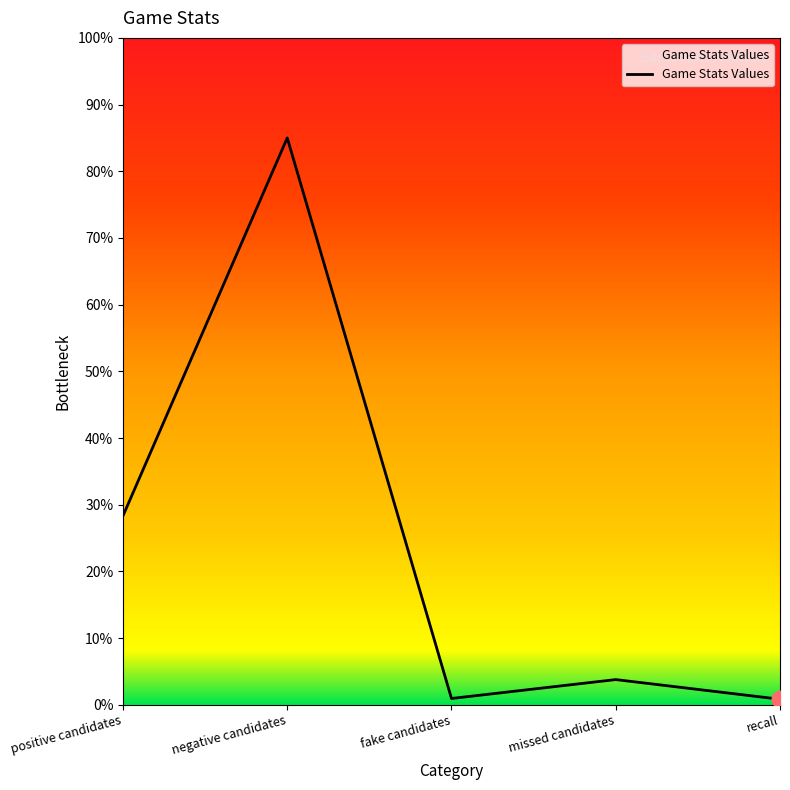

What position from the left is missed candidates?

4